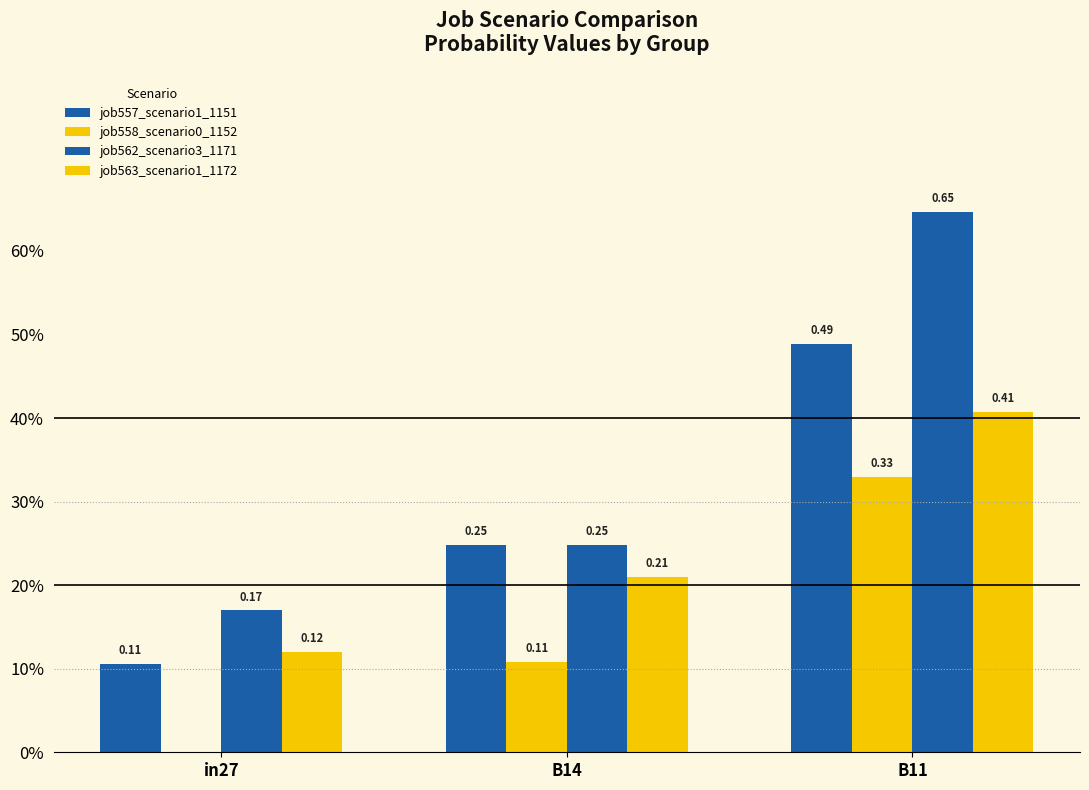

Are the bars grouped side by side (vs. stacked)?

Yes